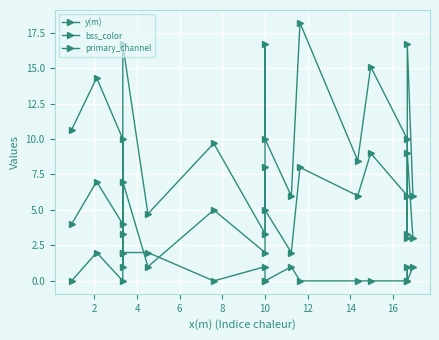

How many primary_channel values are between 0 and 1?

14